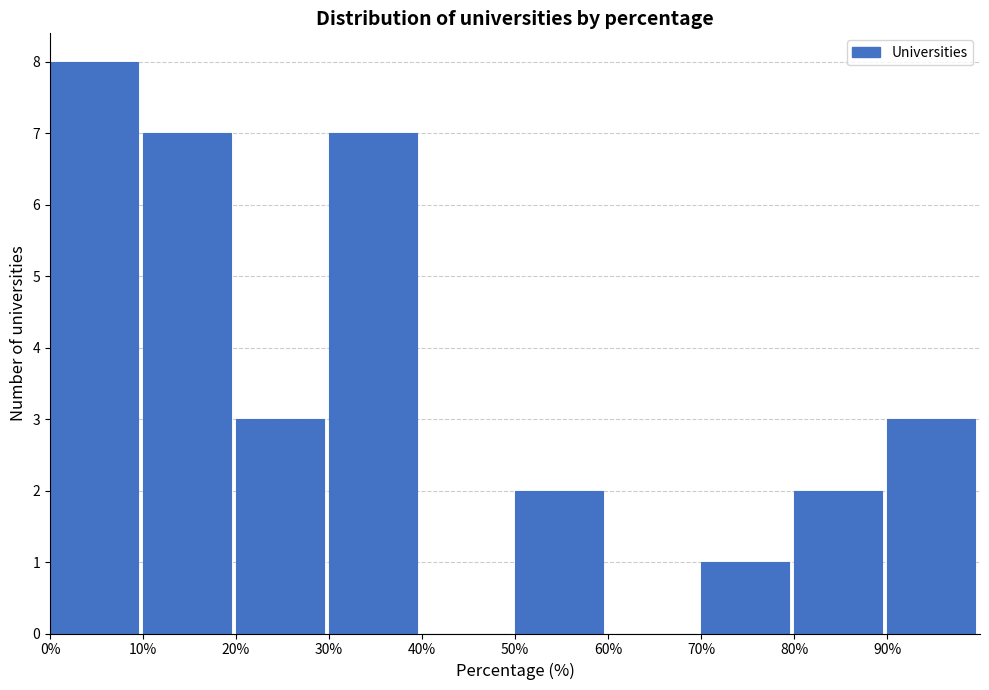

Which range on the x-axis has the tallest bar?

0 to 10